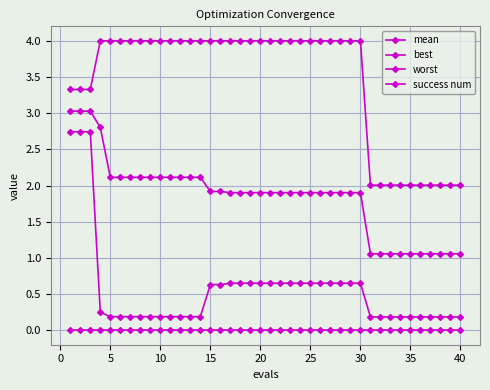

How many data points does each series have?

40